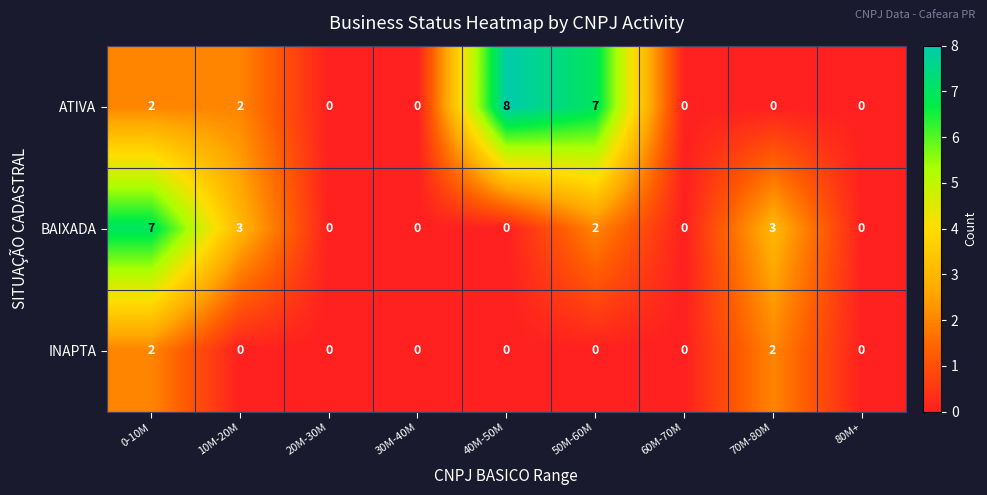

Count the INAPTA values in the range 0 to 1.

7